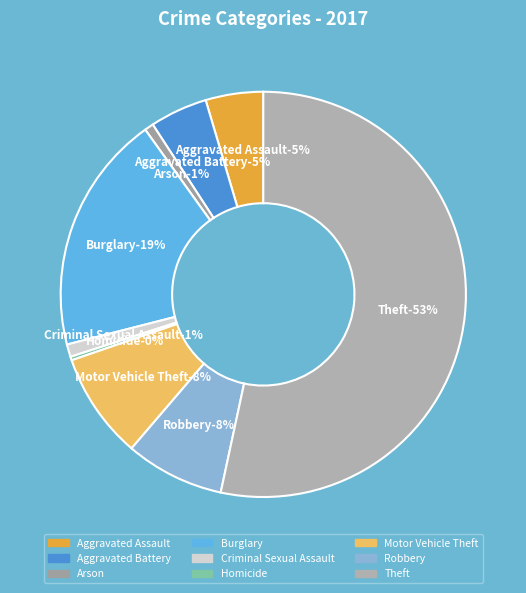

To the nearest percent, what is the difference between the Robbery and Theft slice percentages?

45%